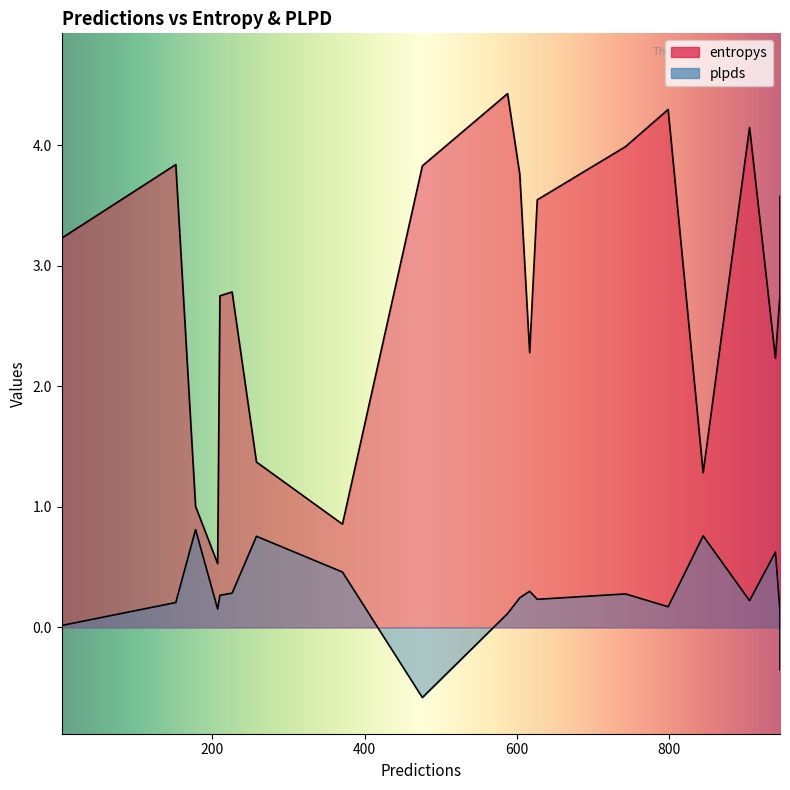

Is it true that plpds equals 0.1 at 207?

False